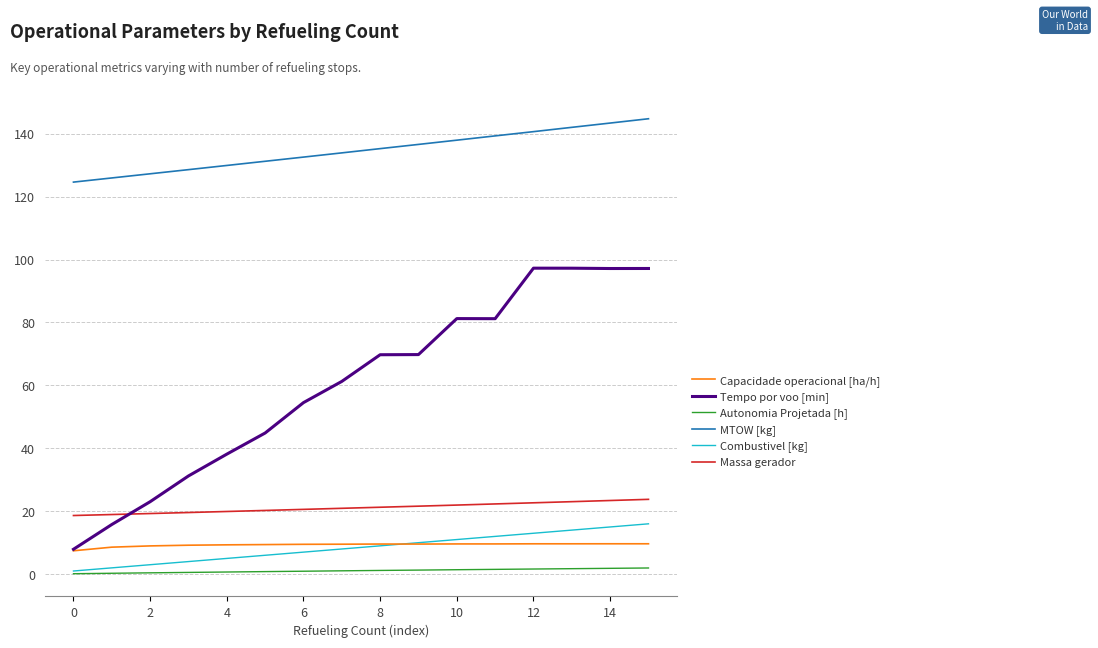

What is the maximum value for MTOW [kg]?

144.8